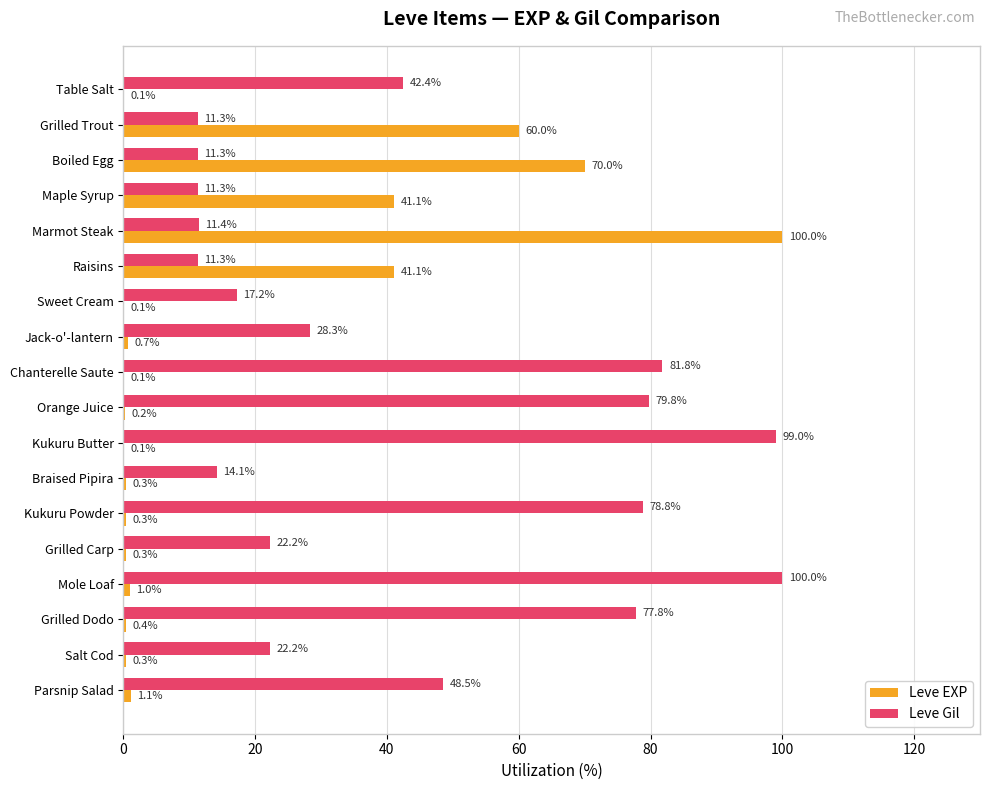

What is the approximate value of Leve EXP at Grilled Dodo?

0.4